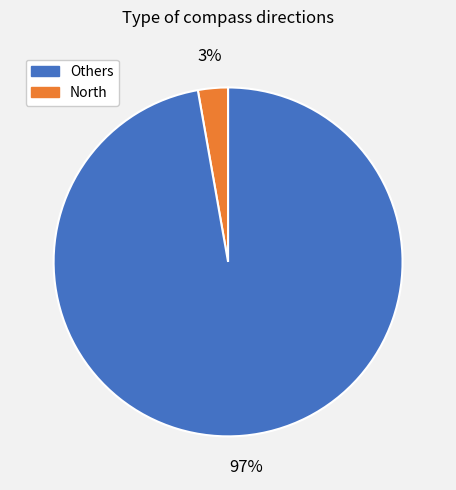

Is there a majority slice in this chart?

Yes